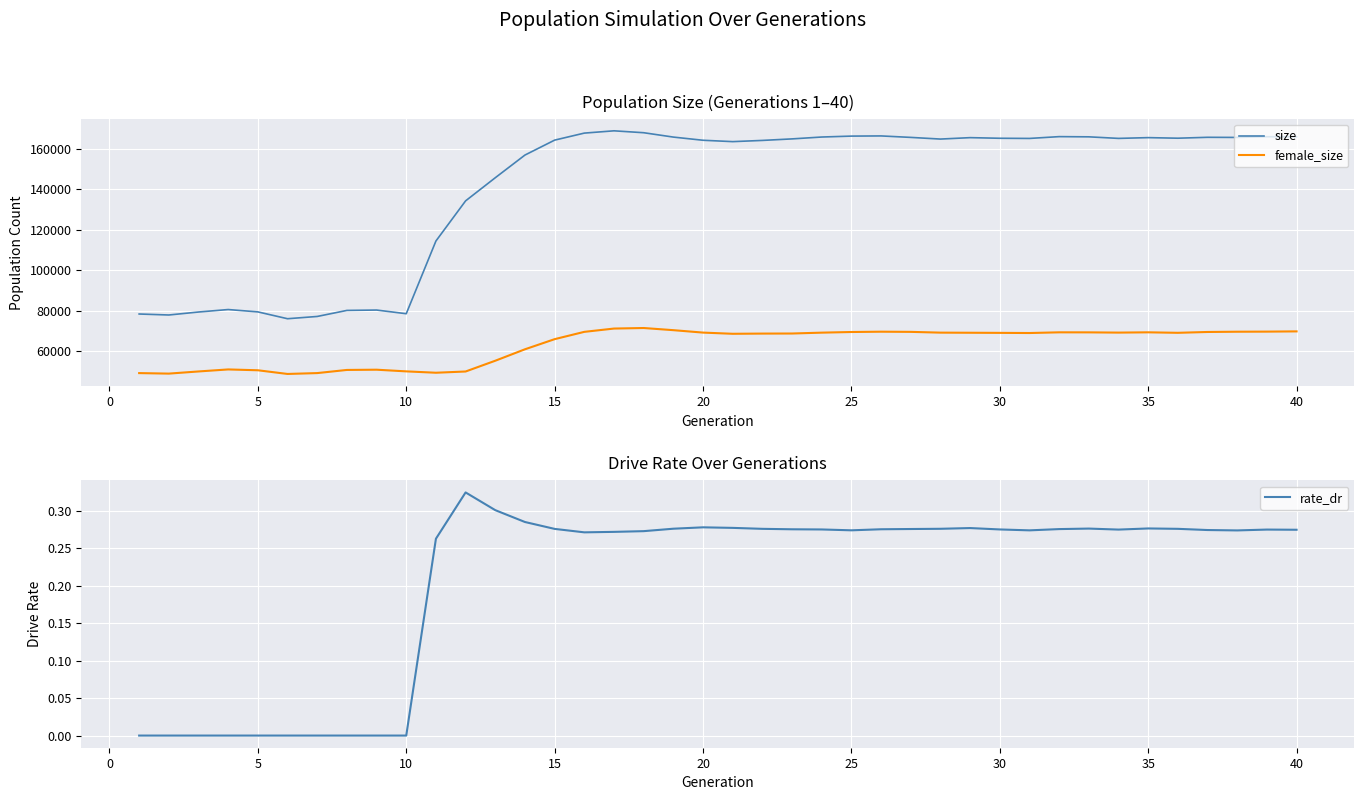

What is the minimum value for size?

75995